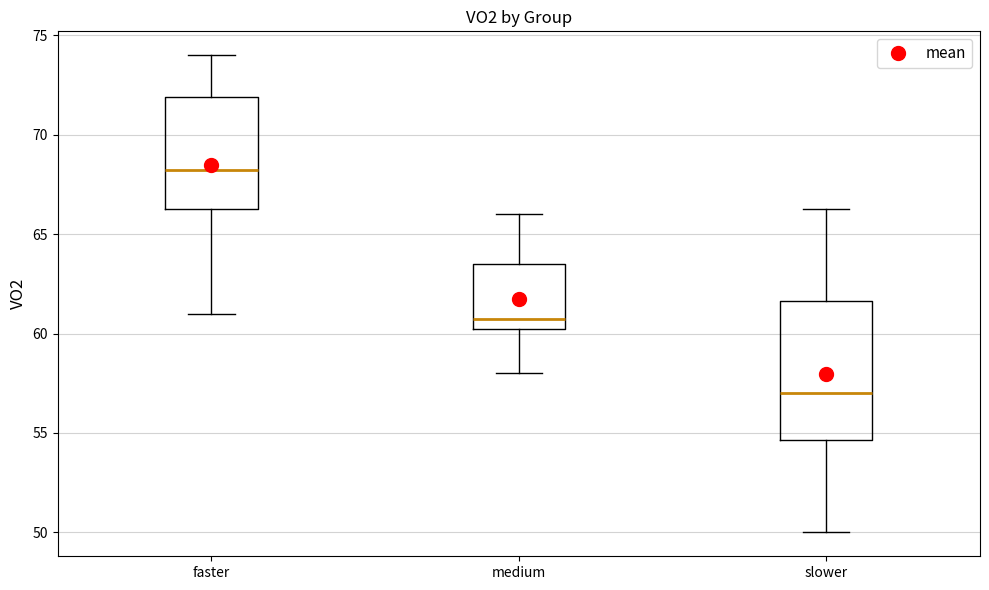

Where does the lower whisker of the box for slower end on the y-axis? The values are not printed on the chart, so give them approximately, as read against the axis.

50.0